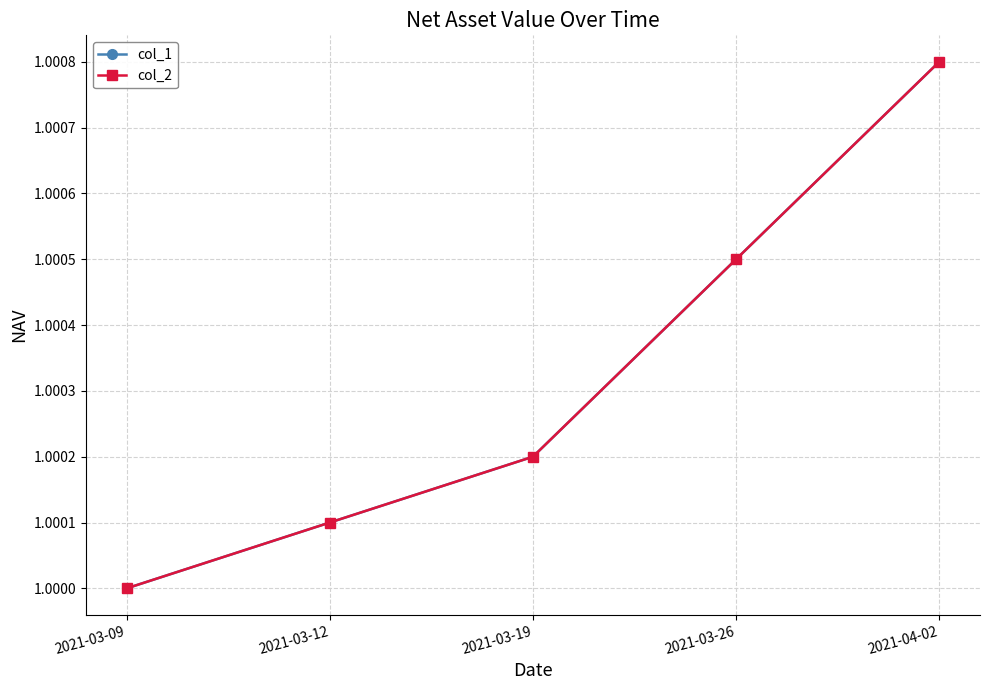

What is the average value of the col_1 series?

1.0